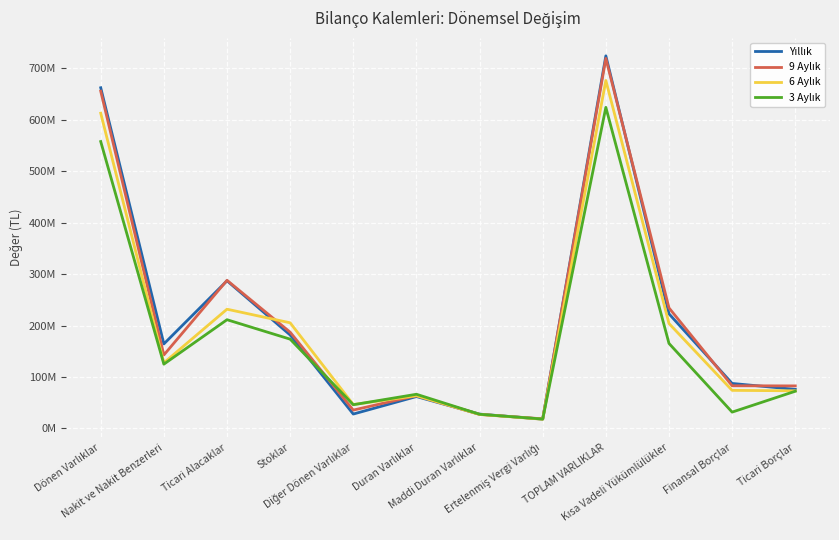

Where does the 3 Aylık series first go above 125004411?

Dönen Varlıklar